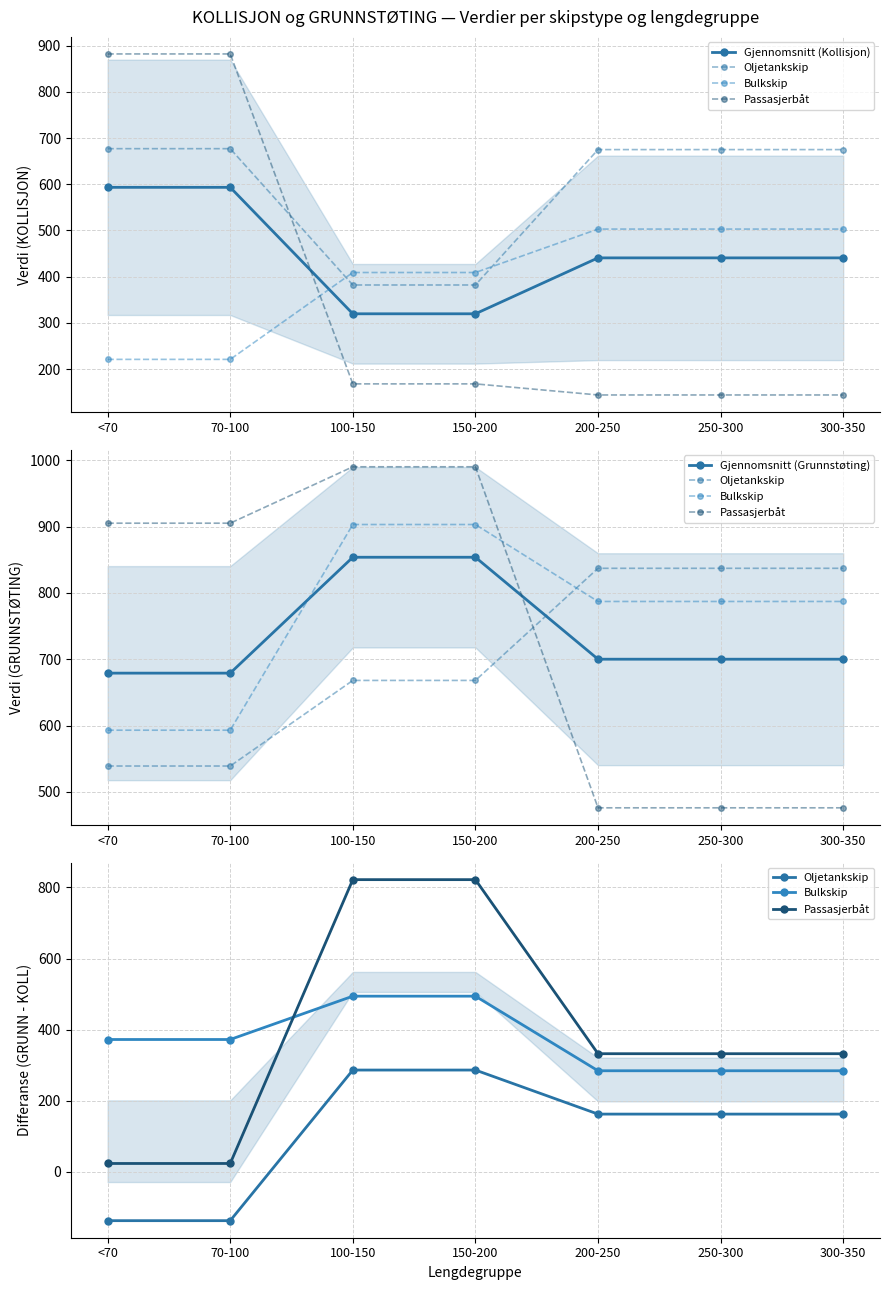

At which category does the chart reach its minimum across all series?

<70